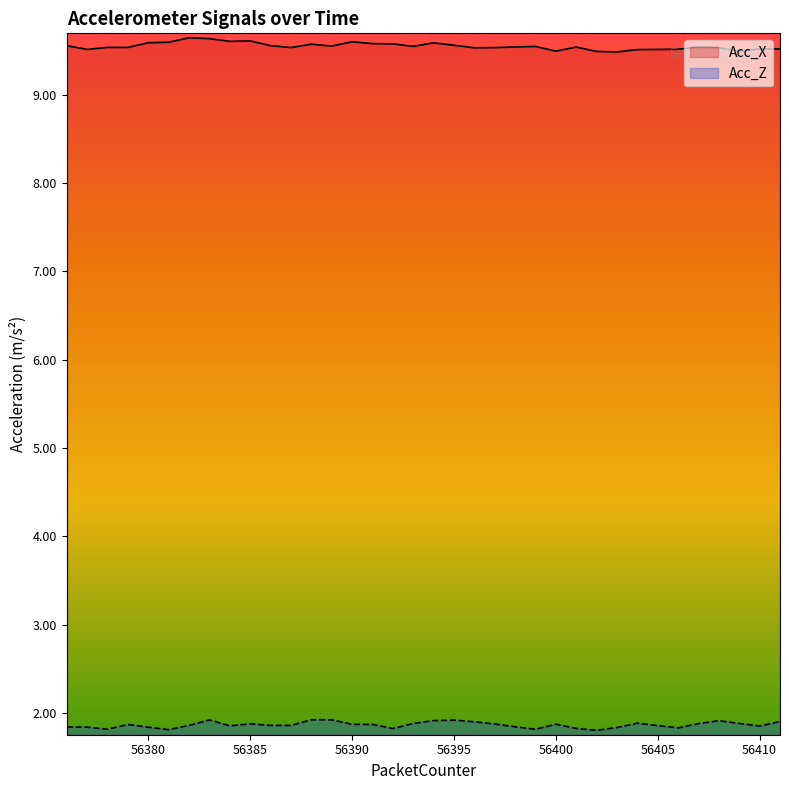

What is the total value across all series at 56380?

11.4